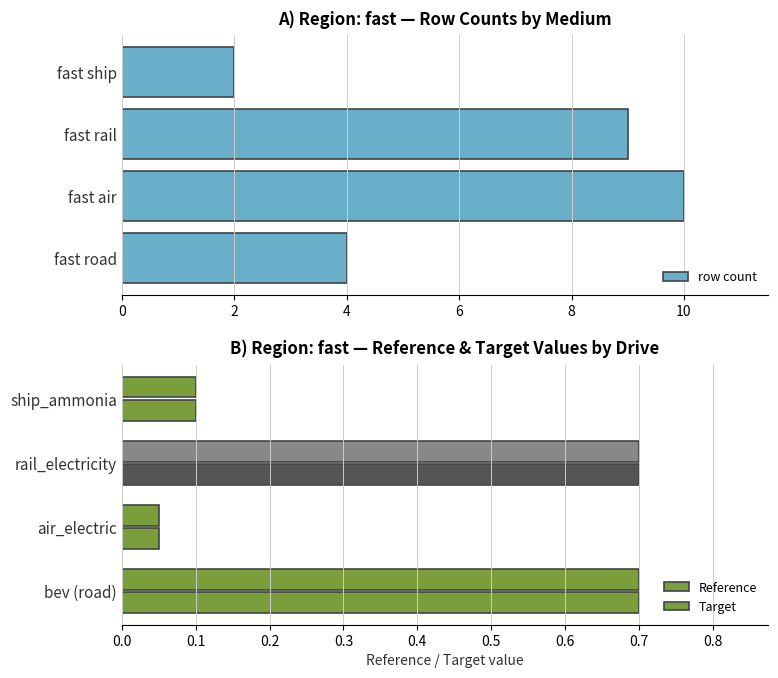

Is it true that row count equals 2 at fast road?

False